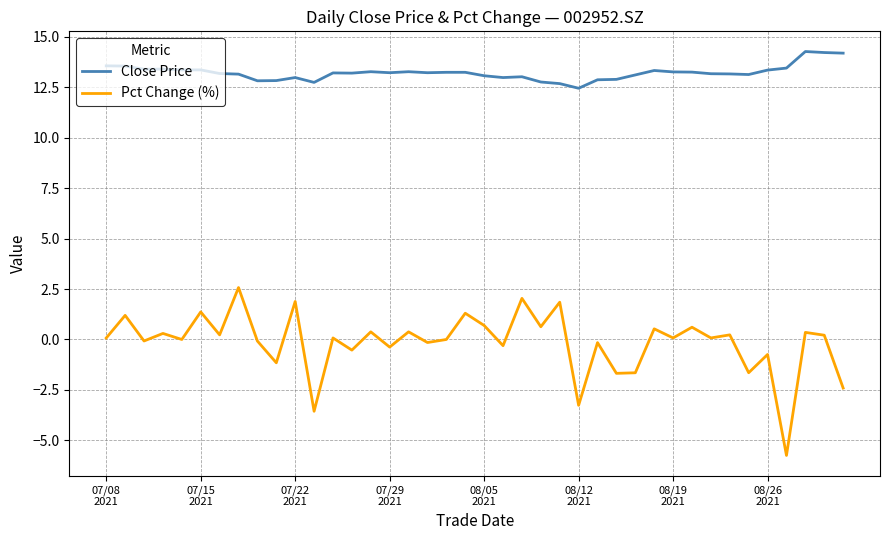

Which series has the largest total across all categories?

Close Price